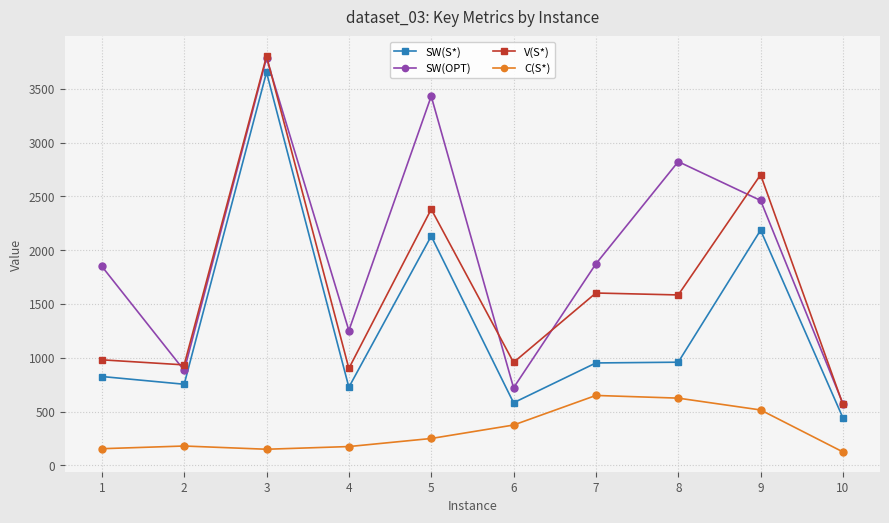

What is the sum of the SW(S*) values at 10 and 5?

2572